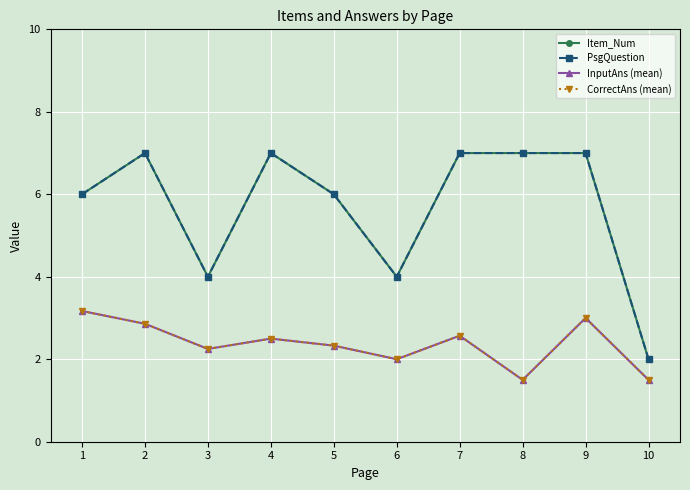

True or false: InputAns (mean) and PsgQuestion cross at least once.

False